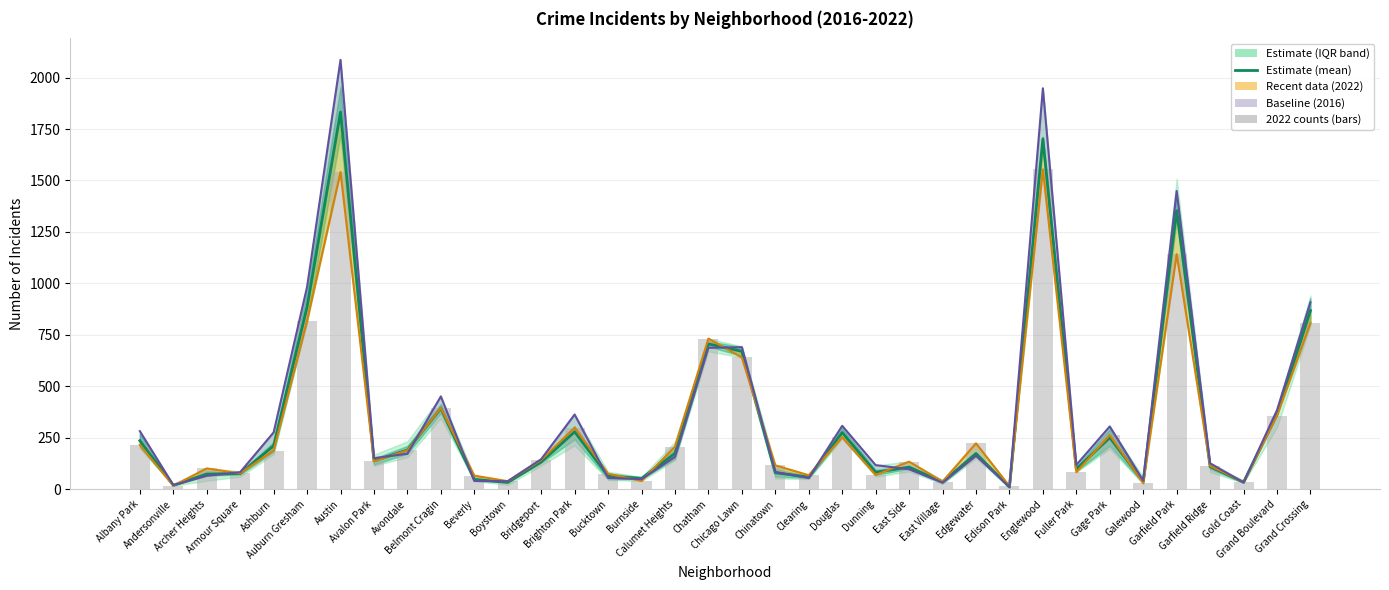

What is the difference between the 2022 counts values at Clearing and Gold Coast?

34.0